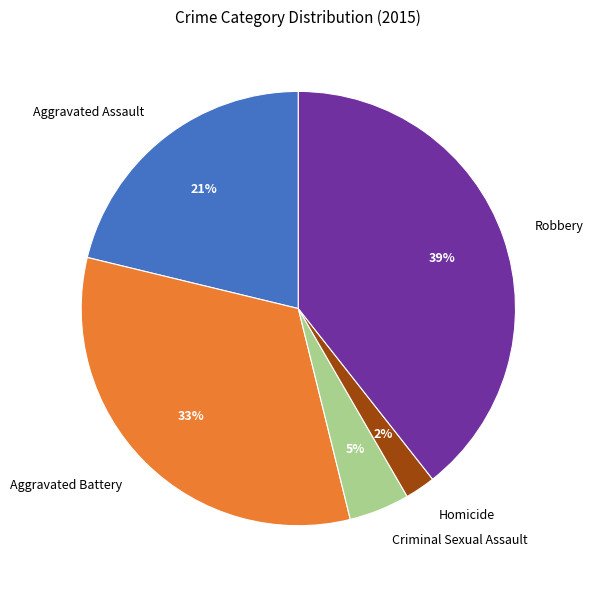

Does Aggravated Assault account for over 50% of the chart?

No